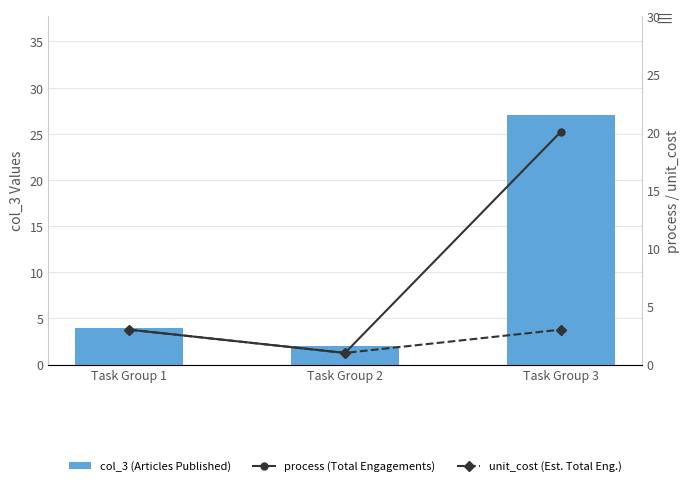

Reading left to right, what are all the values shown in this chart?

col_3 (Articles Published): 4	2	27
process (Total Engagements): 3	1	20
unit_cost (Est. Total Eng.): 3	1	3